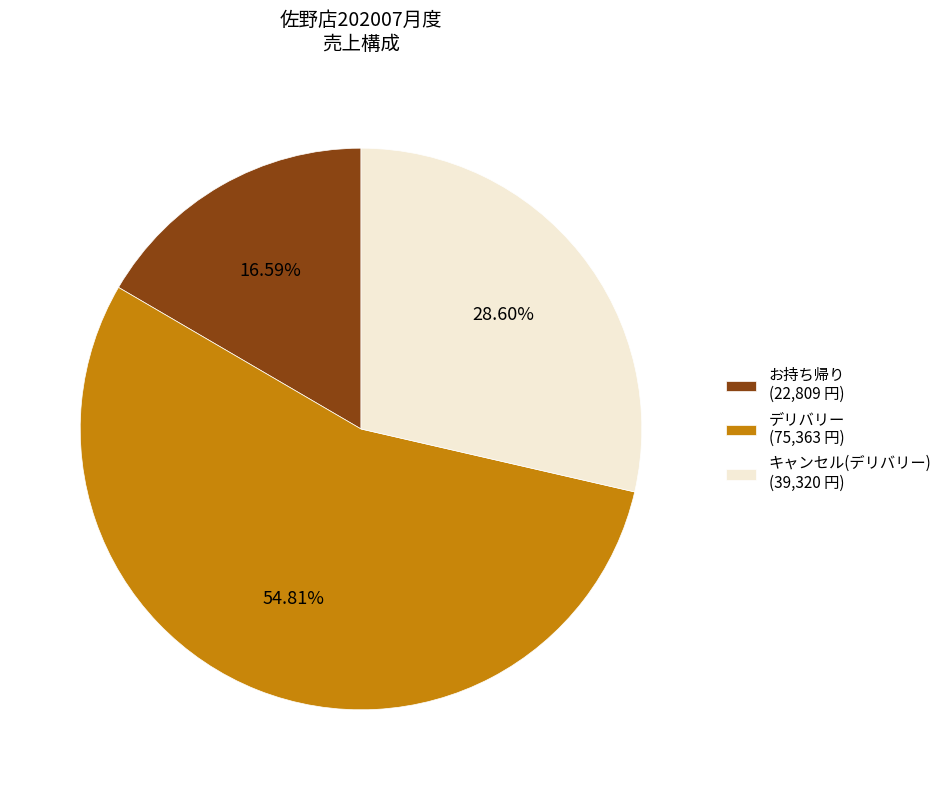

What is the smallest slice in the pie chart?

お持ち帰り (22,809 円)